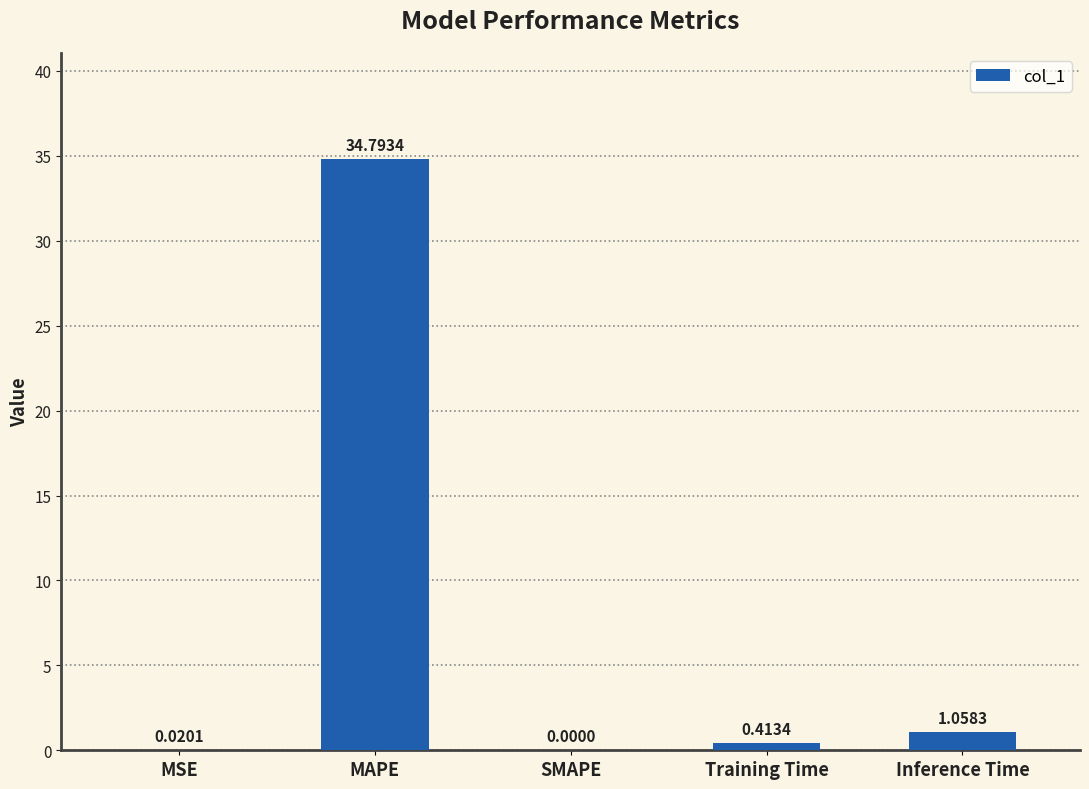

At which label is the value closest to 17?

Inference Time